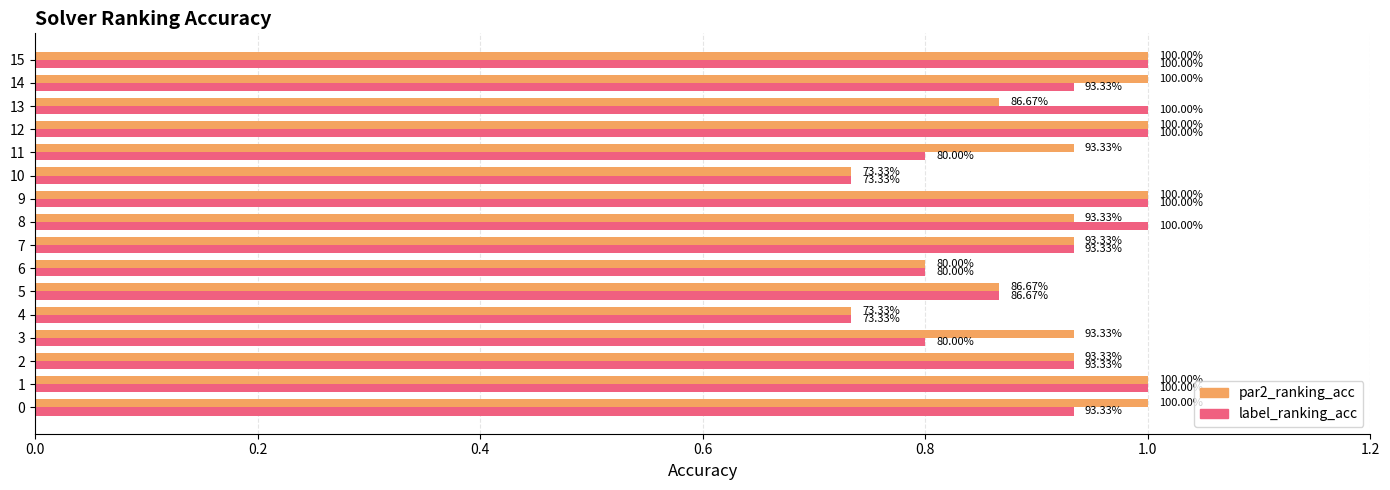

What is the difference between the maximum and minimum values in the label_ranking_acc series?

0.3